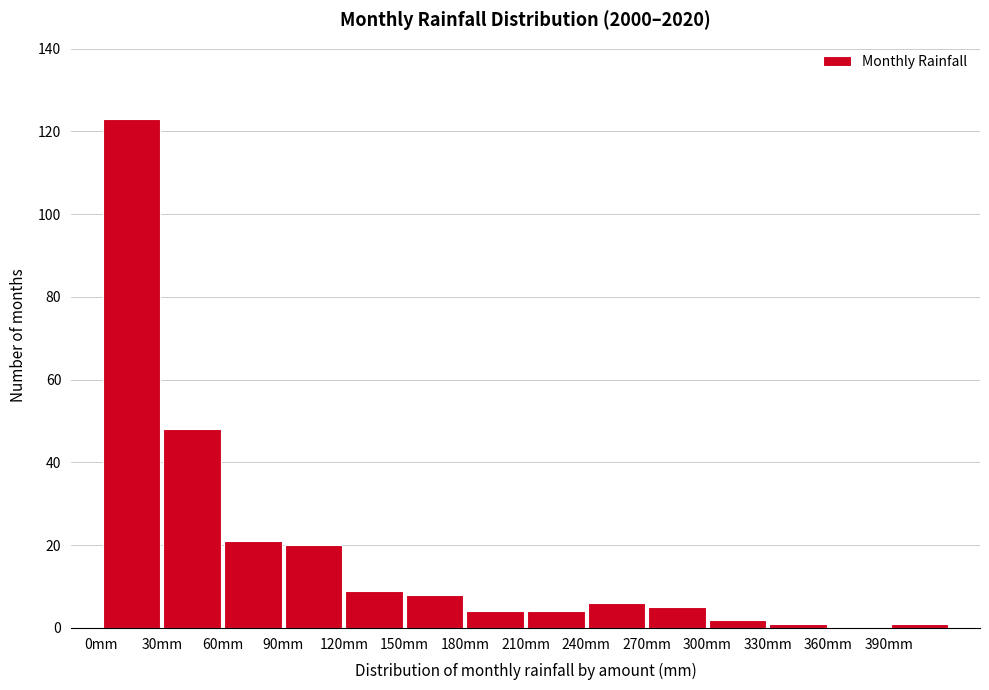

Reading left to right, list every bar in this chart as the range it spans on the x-axis followed by its height. The values are not printed on the chart, so give them approximately, as read against the axis.

0 to 30: 124
30 to 60: 48
60 to 90: 22
90 to 120: 20
120 to 150: 10
150 to 180: 8
180 to 210: 4
210 to 240: 4
240 to 270: 6
270 to 300: 6
300 to 330: 2
330 to 360: under 2
360 to 390: 0
390 to 420: under 2